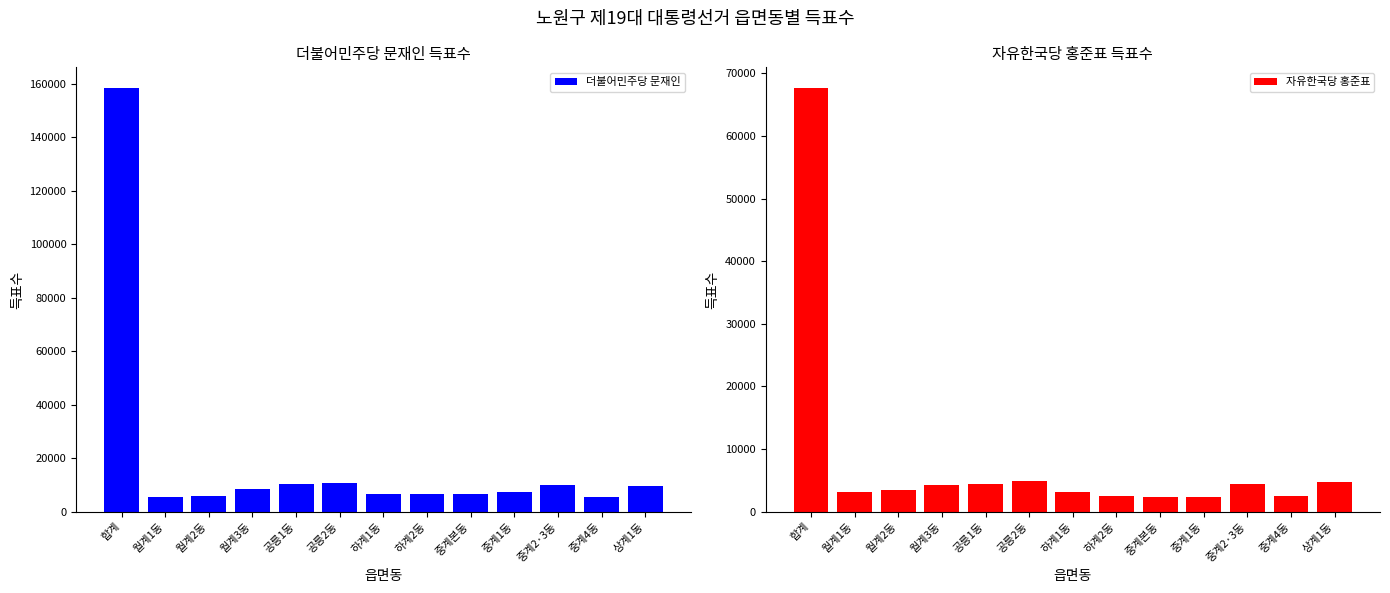

What is the minimum value shown in the chart?

2299